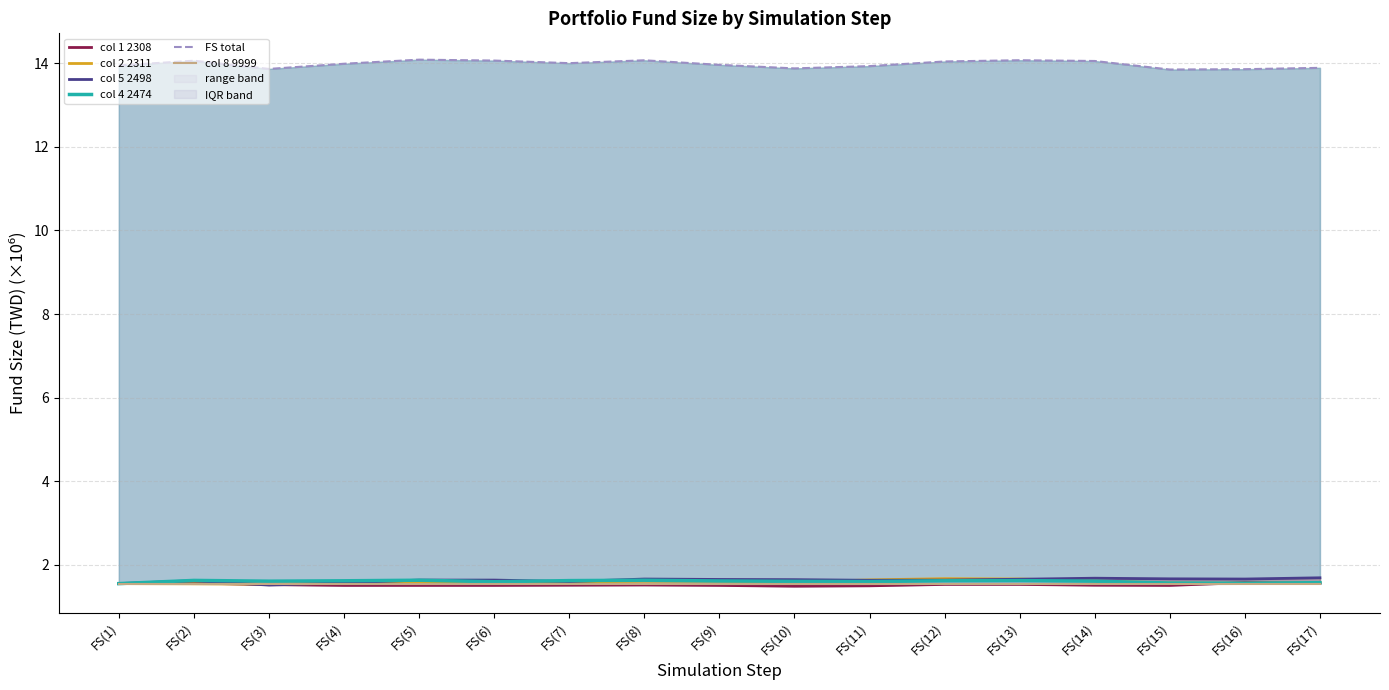

What is the maximum value for col 4 2474?

1.6